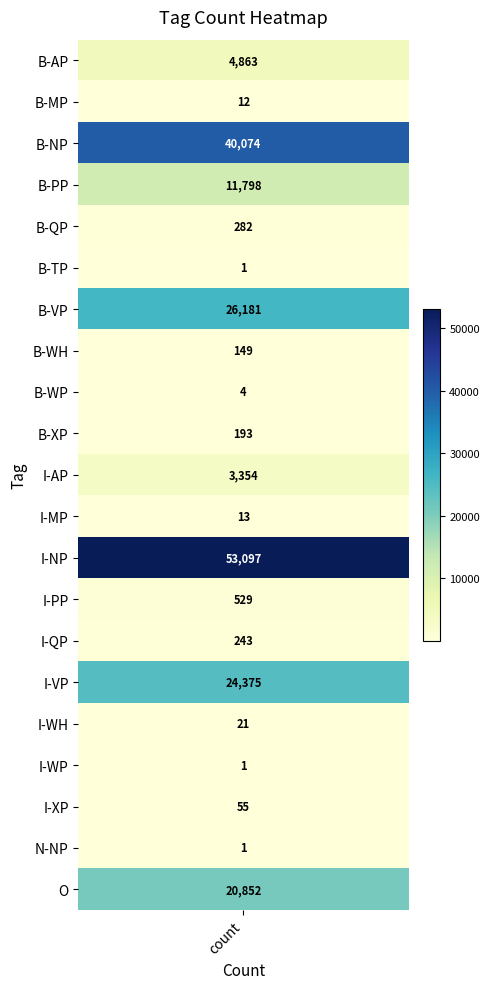

Reading left to right, what are all the values shown in this chart?

B-AP=4863	B-MP=12	B-NP=40074	B-PP=11798	B-QP=282	B-TP=1	B-VP=26181	B-WH=149	B-WP=4	B-XP=193	I-AP=3354	I-MP=13	I-NP=53097	I-PP=529	I-QP=243	I-VP=24375	I-WH=21	I-WP=1	I-XP=55	N-NP=1	O=20852